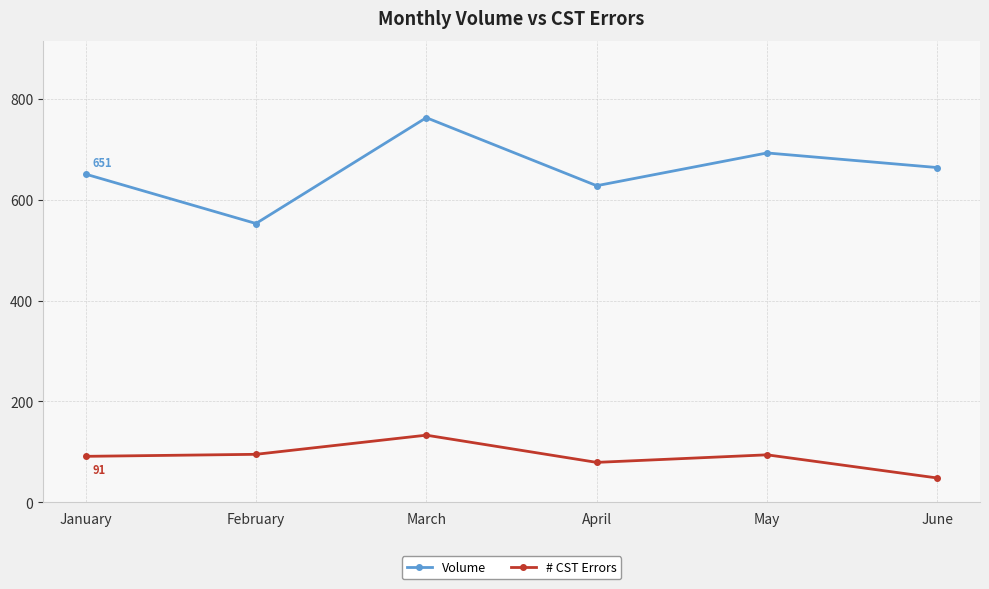

What is the smallest value displayed?

48